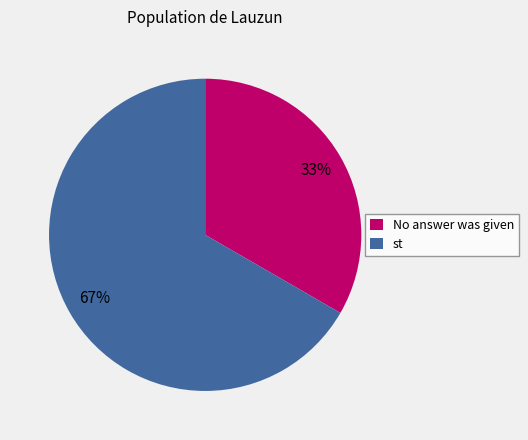

Combined, do st and No answer was given account for over 50%?

Yes